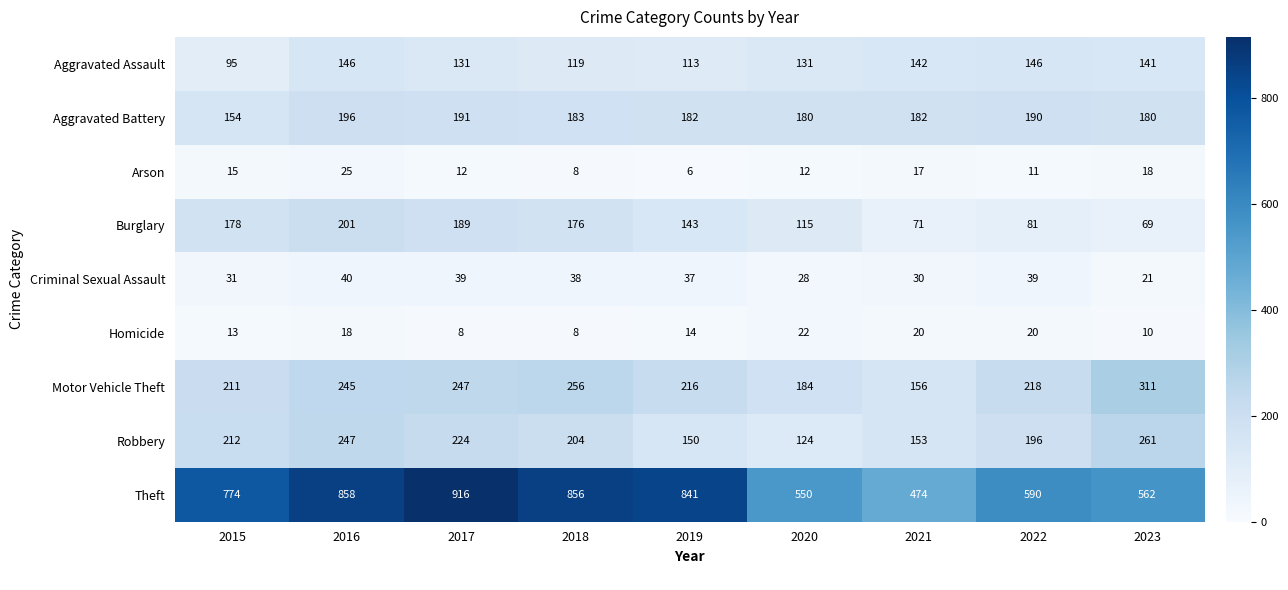

Which series has the largest total across all categories?

Theft